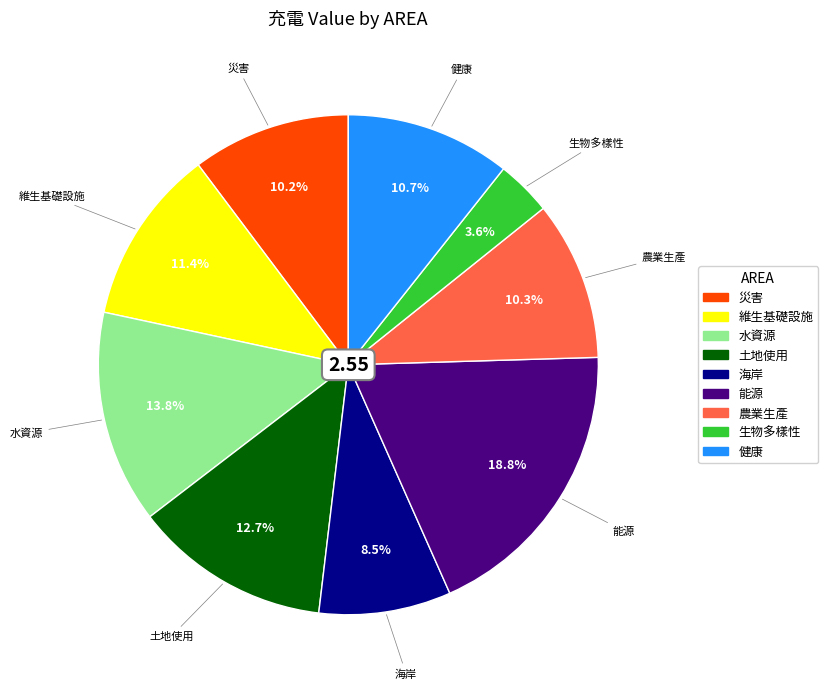

Which has a higher value, 水資源 or 災害?

水資源